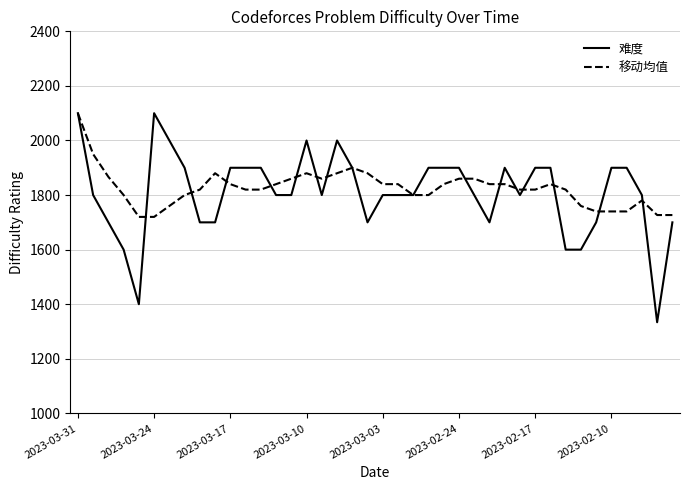

What is the minimum value shown in the chart?

1334.0